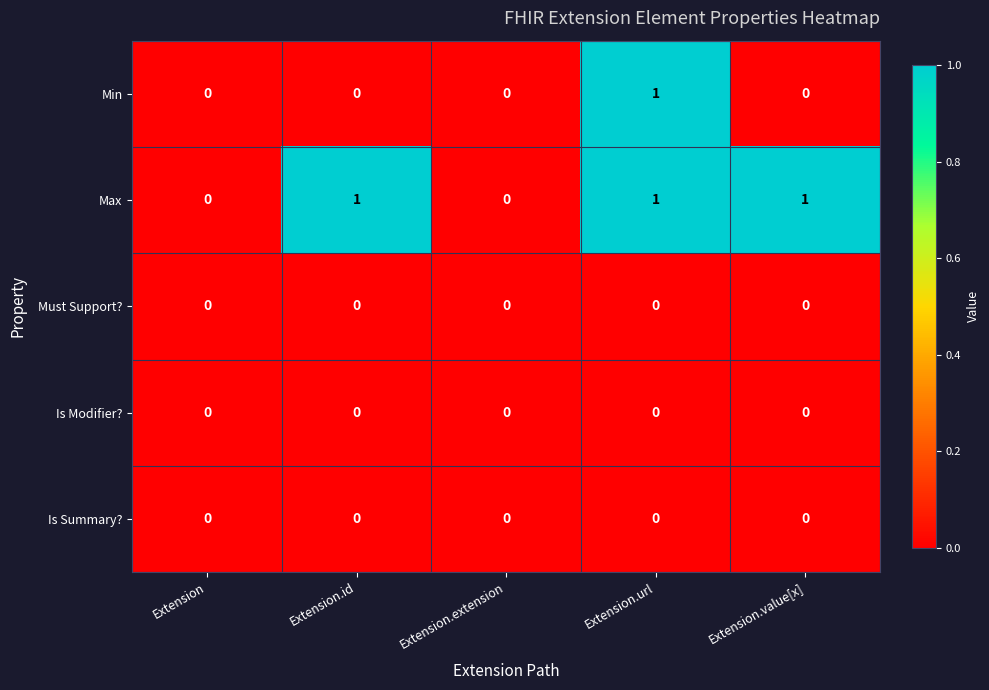

The value of Is Summary? at Extension.value[x] is 0. True or false?

True